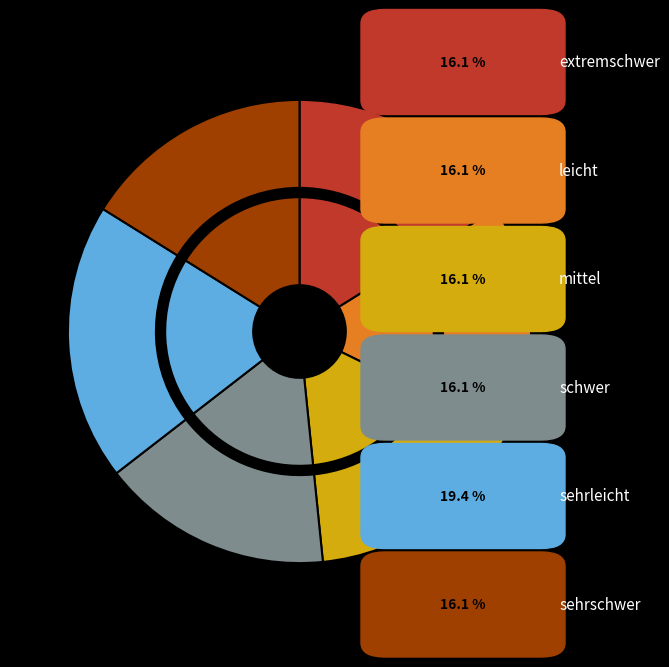

To the nearest percent, what portion does sehrleicht represent?

19%